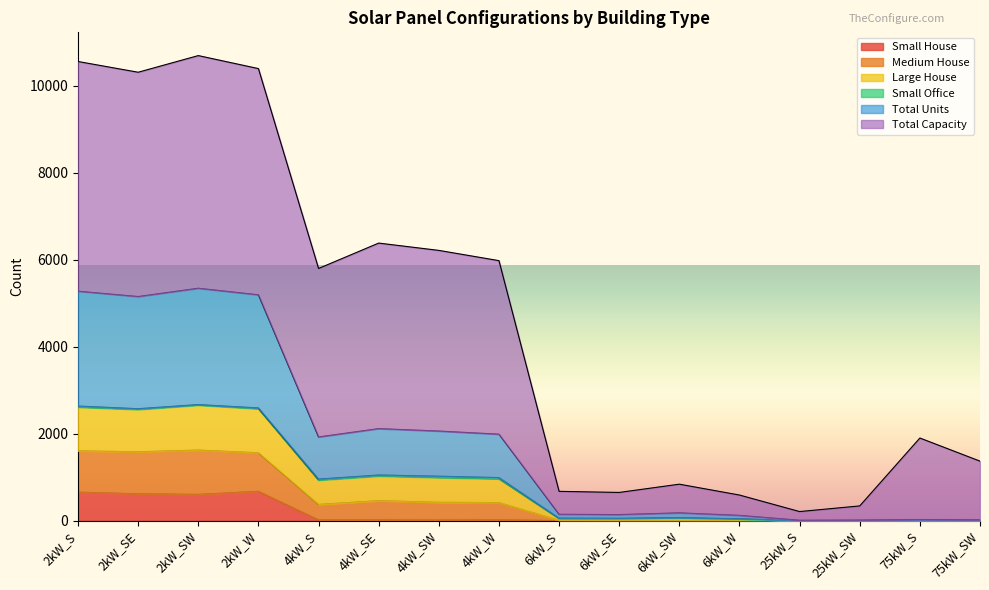

What is the highest value of the Small House series?

674